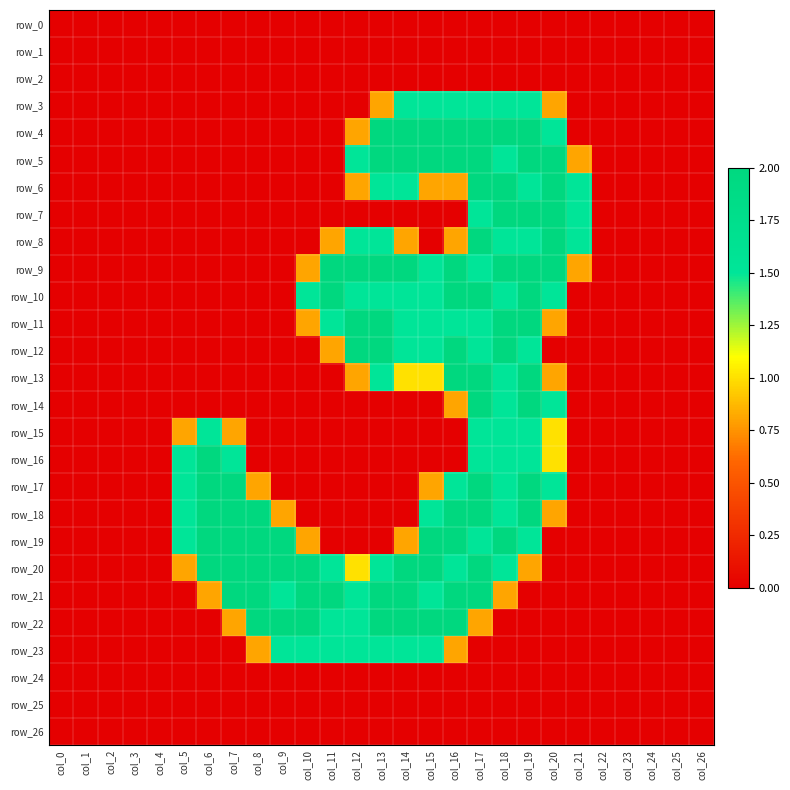

Read the row_6 value at col_16.

0.8